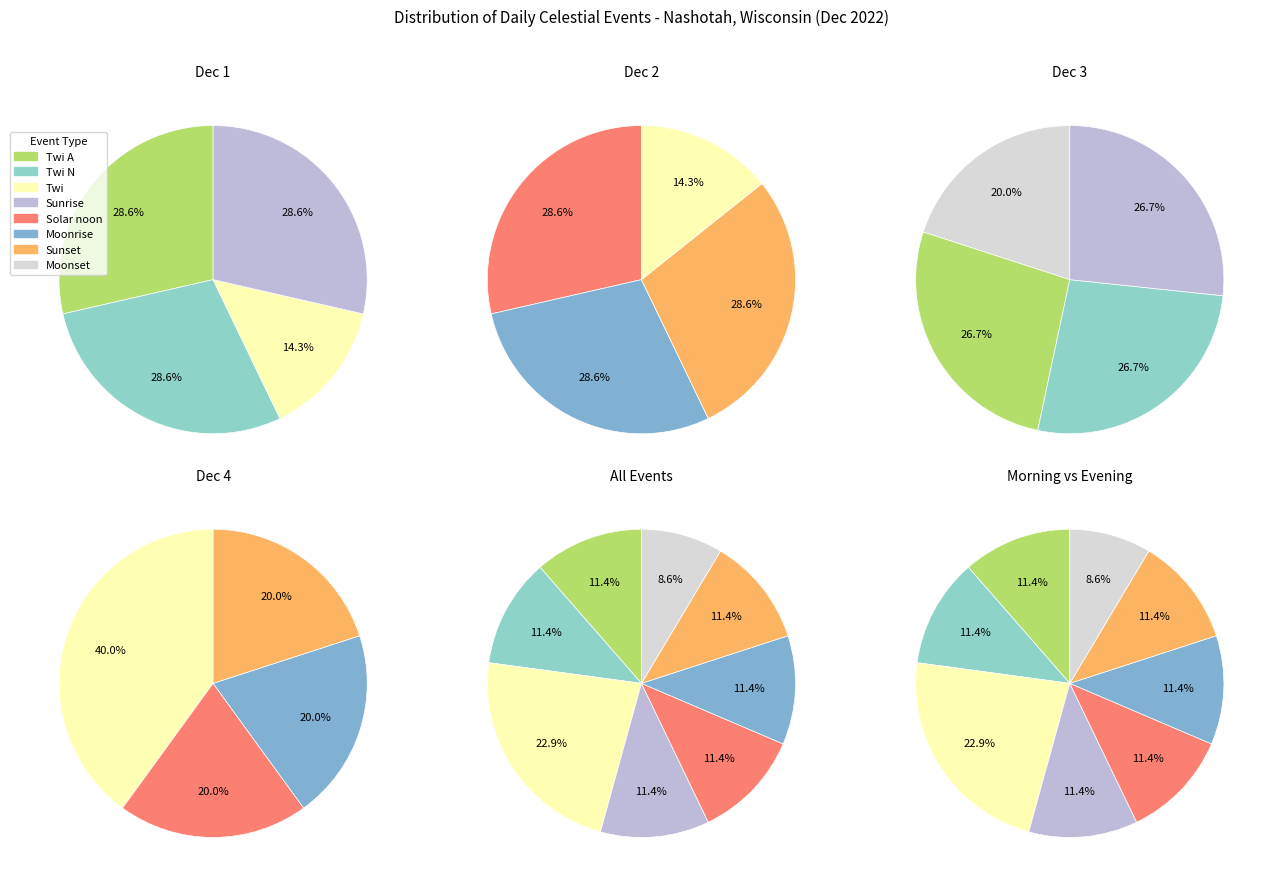

How many slices are in this pie chart?

8